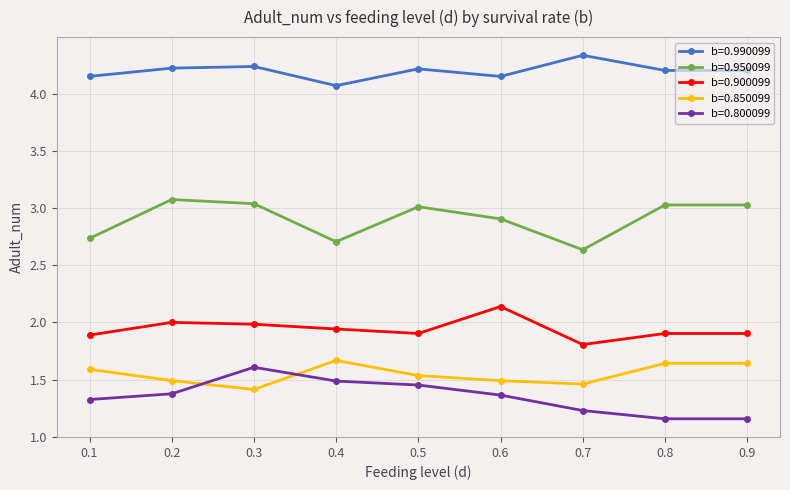

True or false: b=0.990099 and b=0.850099 intersect in this chart.

False